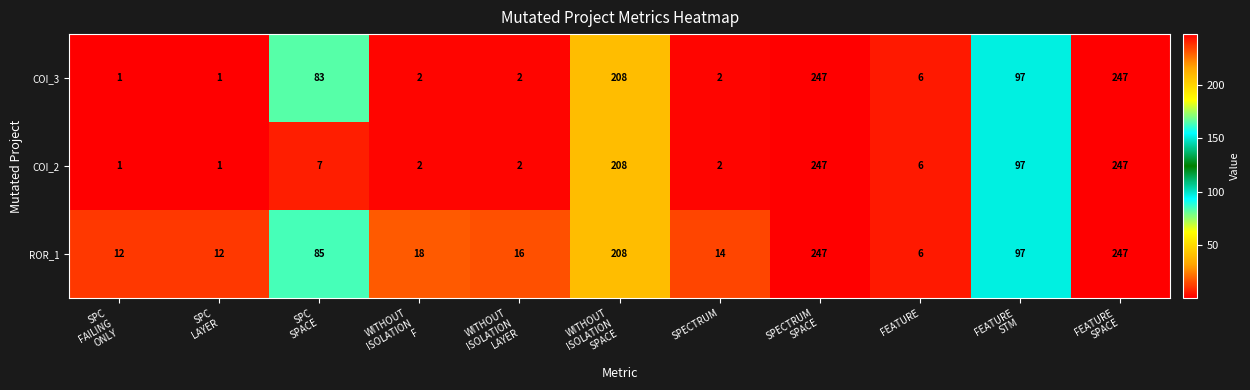

List the series in order of their overall mean, lowest first.

COI_2, COI_3, ROR_1